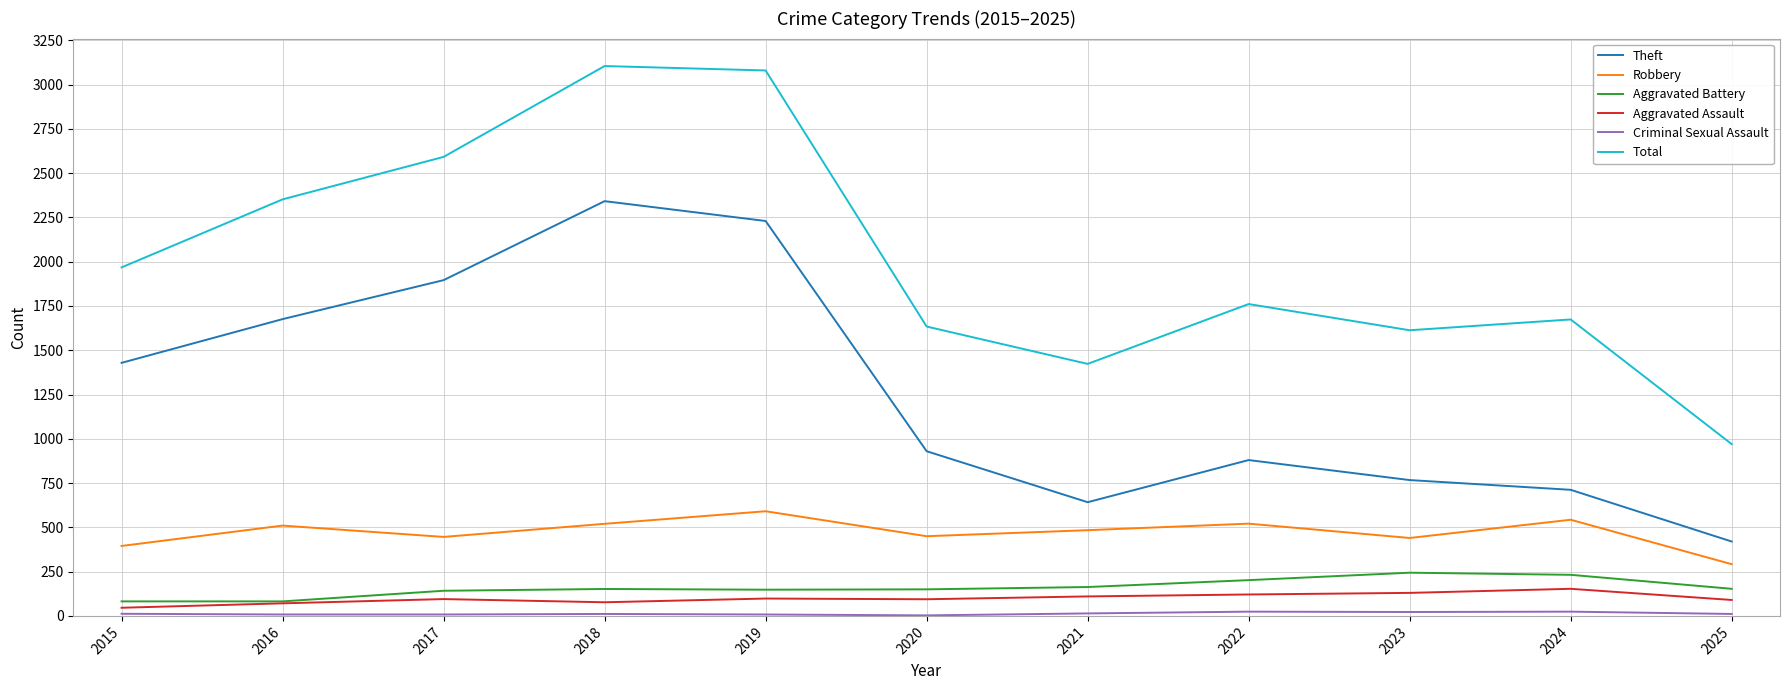

True or false: Aggravated Battery and Total cross at least once.

False